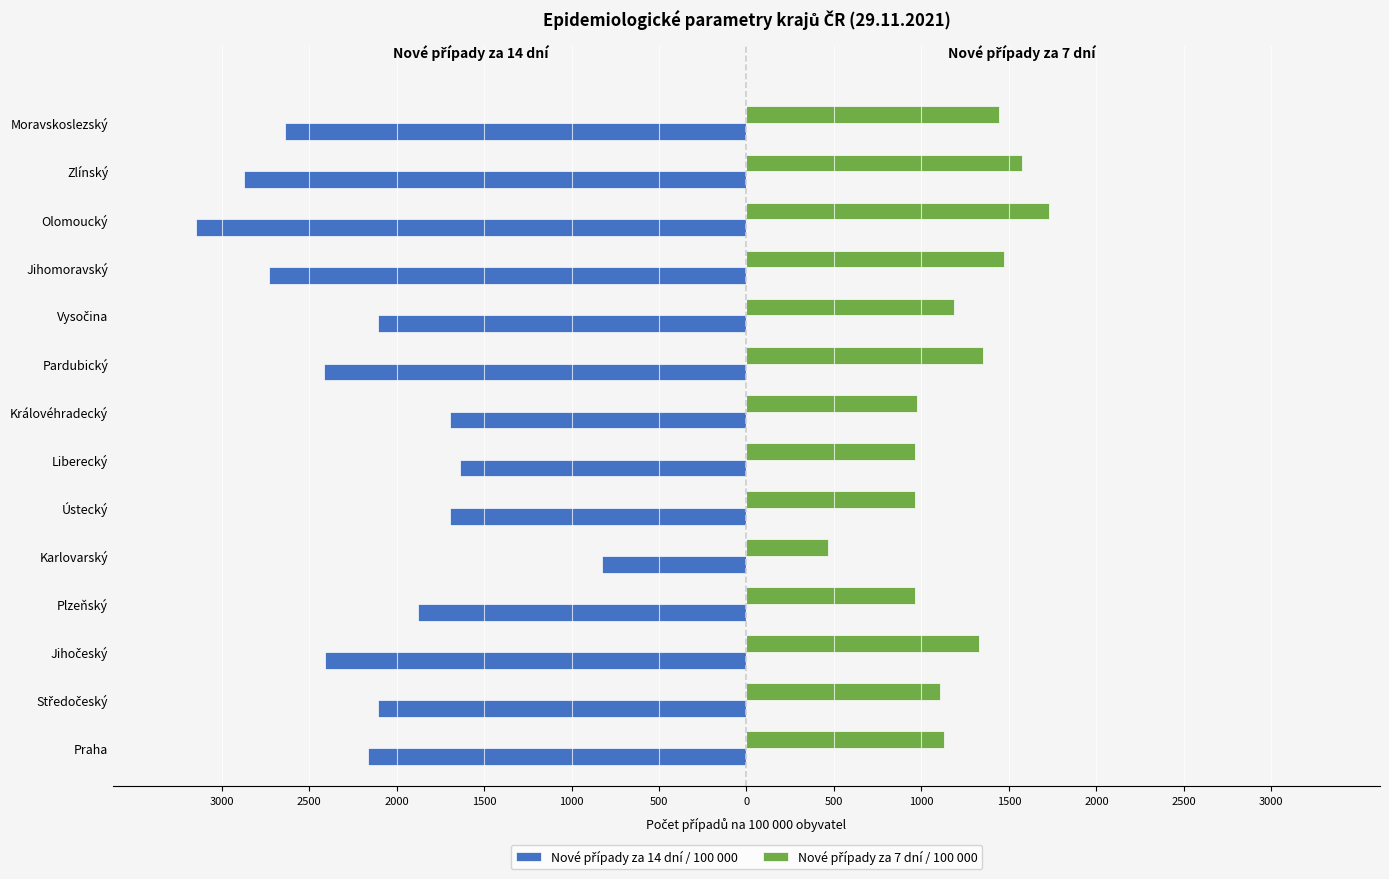

What is the value of the Nové případy za 14 dní / 100 000 bar at the 5th from the left?

-827.1